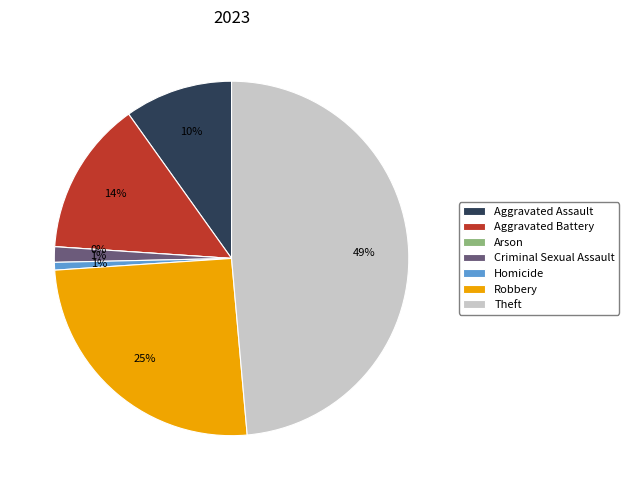

To the nearest percent, what is the difference between the Homicide and Criminal Sexual Assault slice percentages?

1%